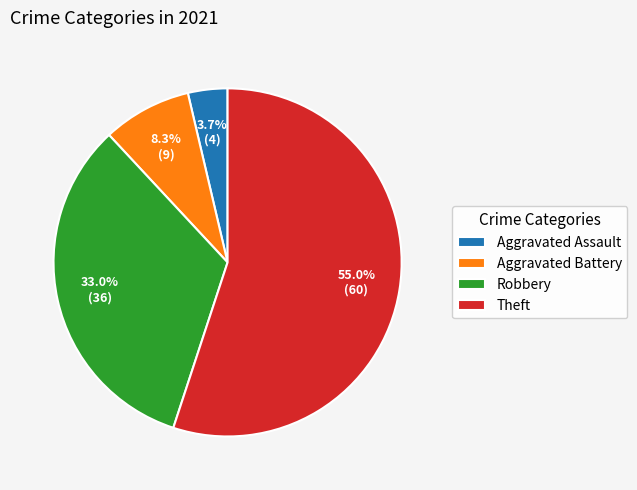

What is the total percentage of Robbery and Aggravated Battery?

41.3%